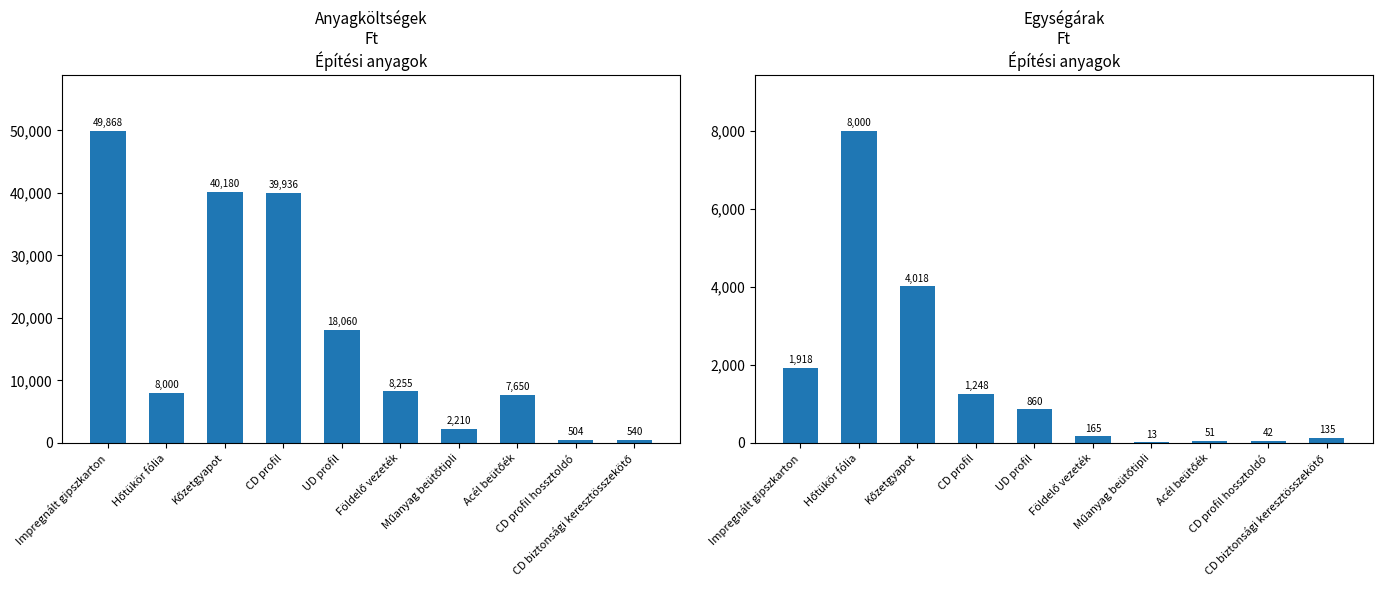

Which category has the highest value in the Ár/egység (Ft) series?

Hőtükör fólia